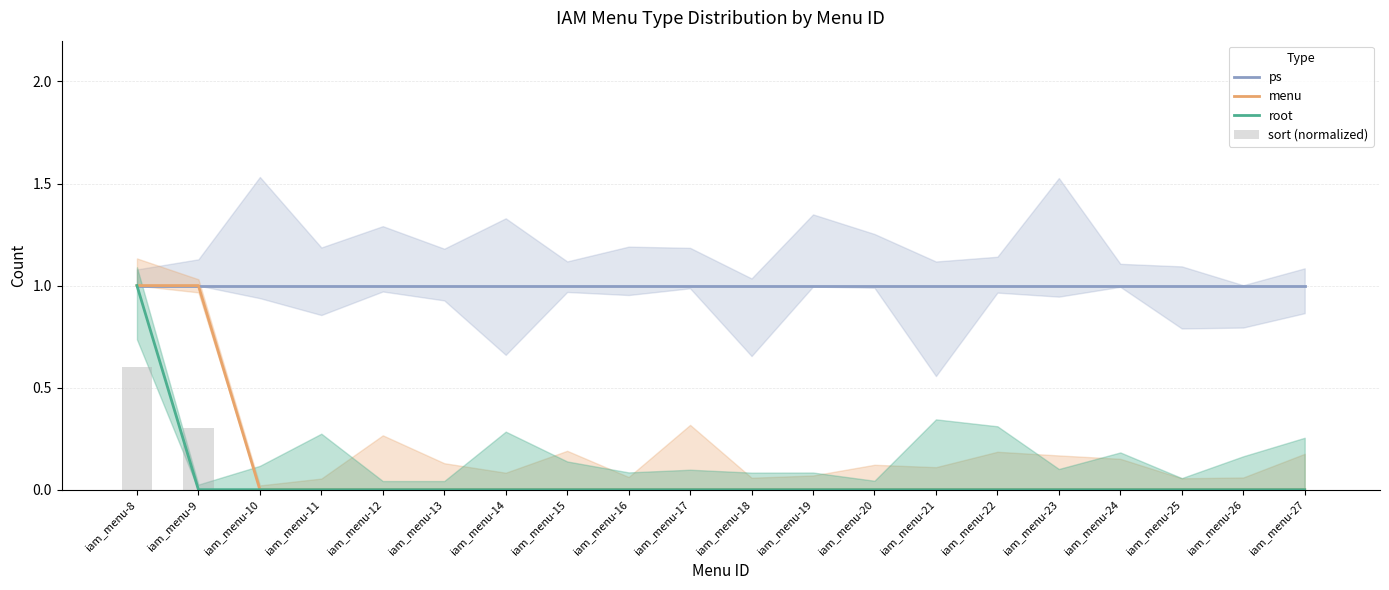

At which label does ps reach its peak?

iam_menu-8